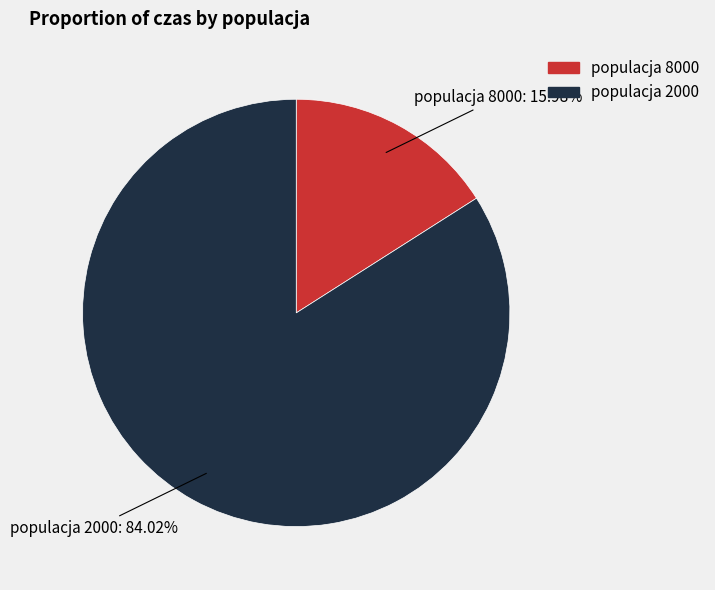

Is there any slice that represents more than half of the pie?

Yes